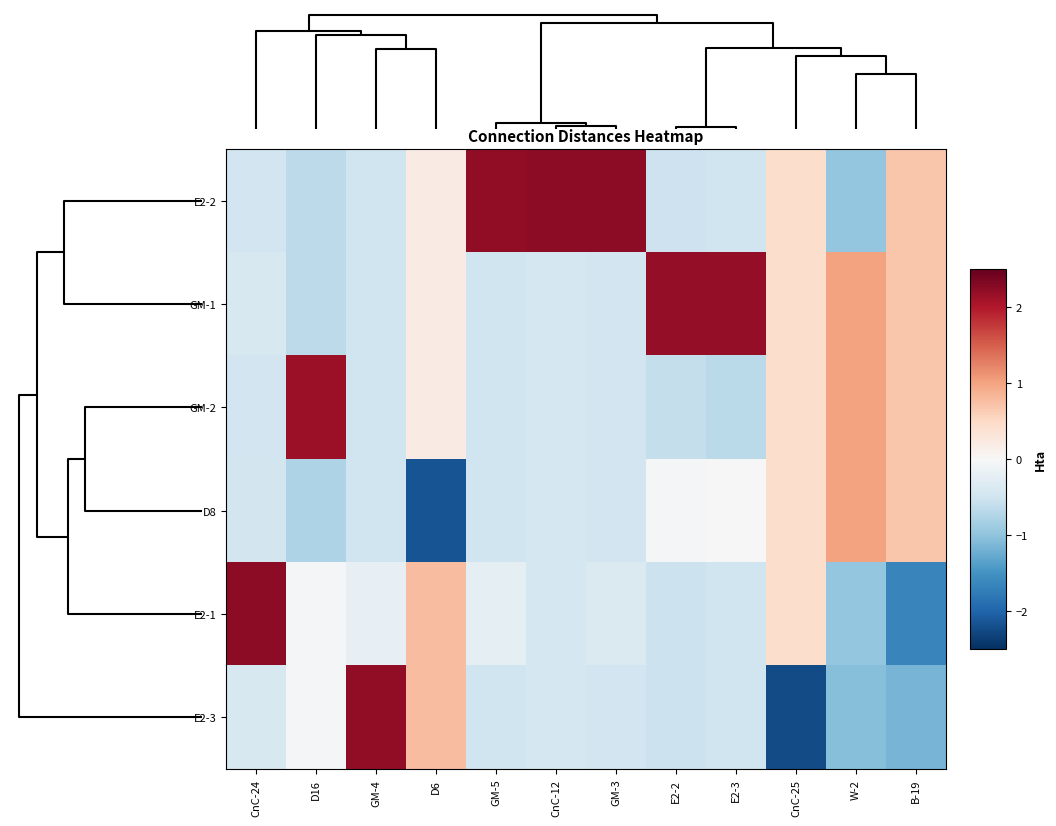

Rank the series by their maximum value, from highest to lowest.

E2-2, E2-1, E2-3, GM-1, GM-2, D8